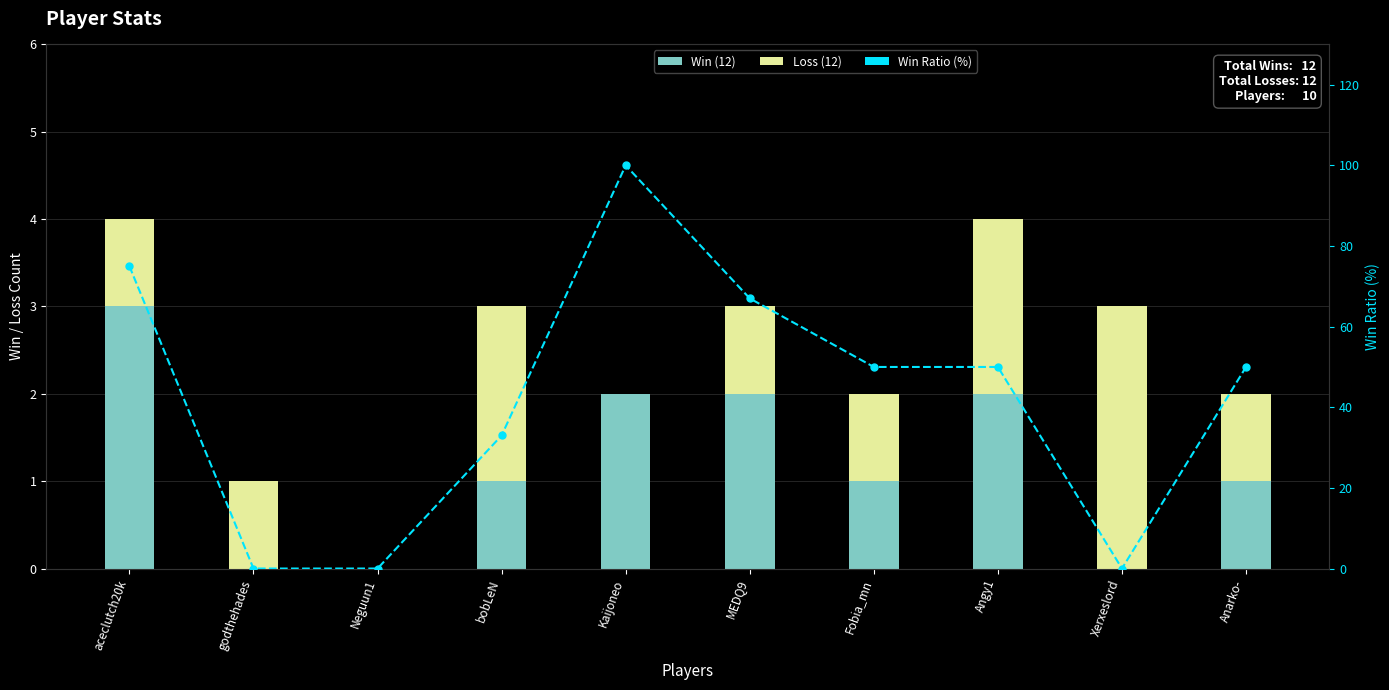

Count the number of data series in this chart.

3